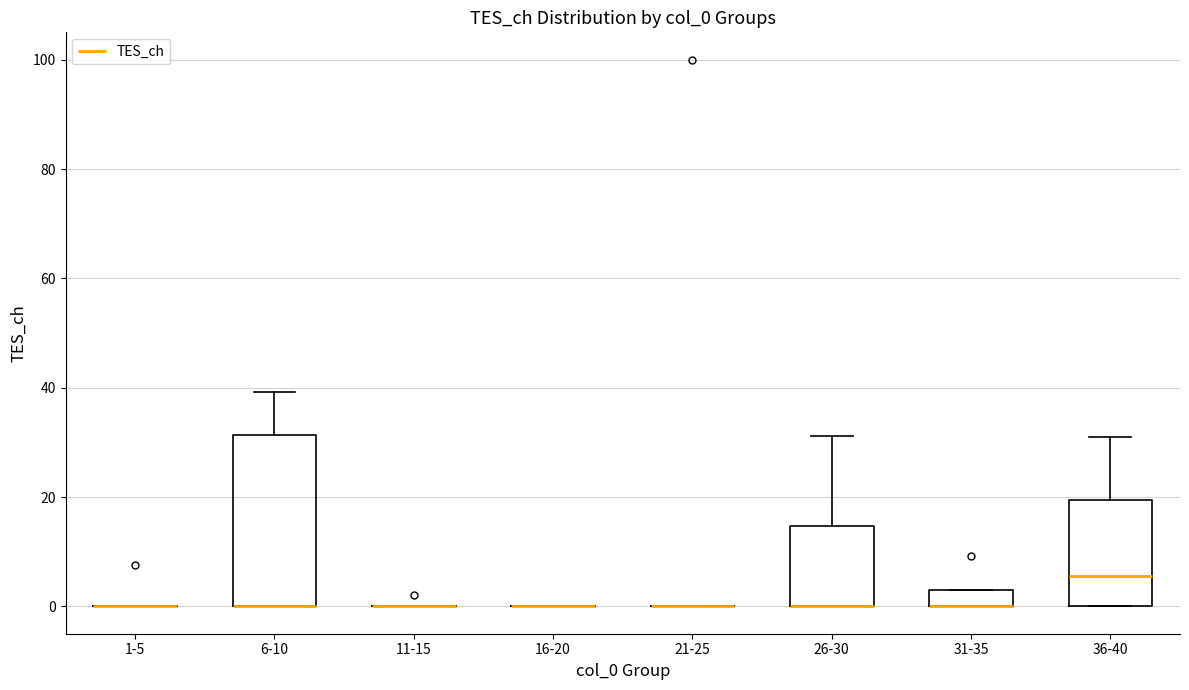

Reading left to right, transcribe this box plot: for each box, give where its median line is, the range the box spans, and where its two whiskers end, as read against the y-axis. The values are not printed on the chart, so give them approximately, as read against the axis.

1-5: box collapsed to a line at 0, whiskers 0 to 0
6-10: median 0 (drawn on the box's lower edge), box 0 to 32, whiskers 0 to 40
11-15: box collapsed to a line at 0, whiskers 0 to 0
16-20: box collapsed to a line at 0, whiskers 0 to 0
21-25: box collapsed to a line at 0, whiskers 0 to 0
26-30: median 0 (drawn on the box's lower edge), box 0 to 14, whiskers 0 to 32
31-35: median 0 (drawn on the box's lower edge), box 0 to 4, whiskers 0 to 4
36-40: median 6, box 0 to 20, whiskers 0 to 30